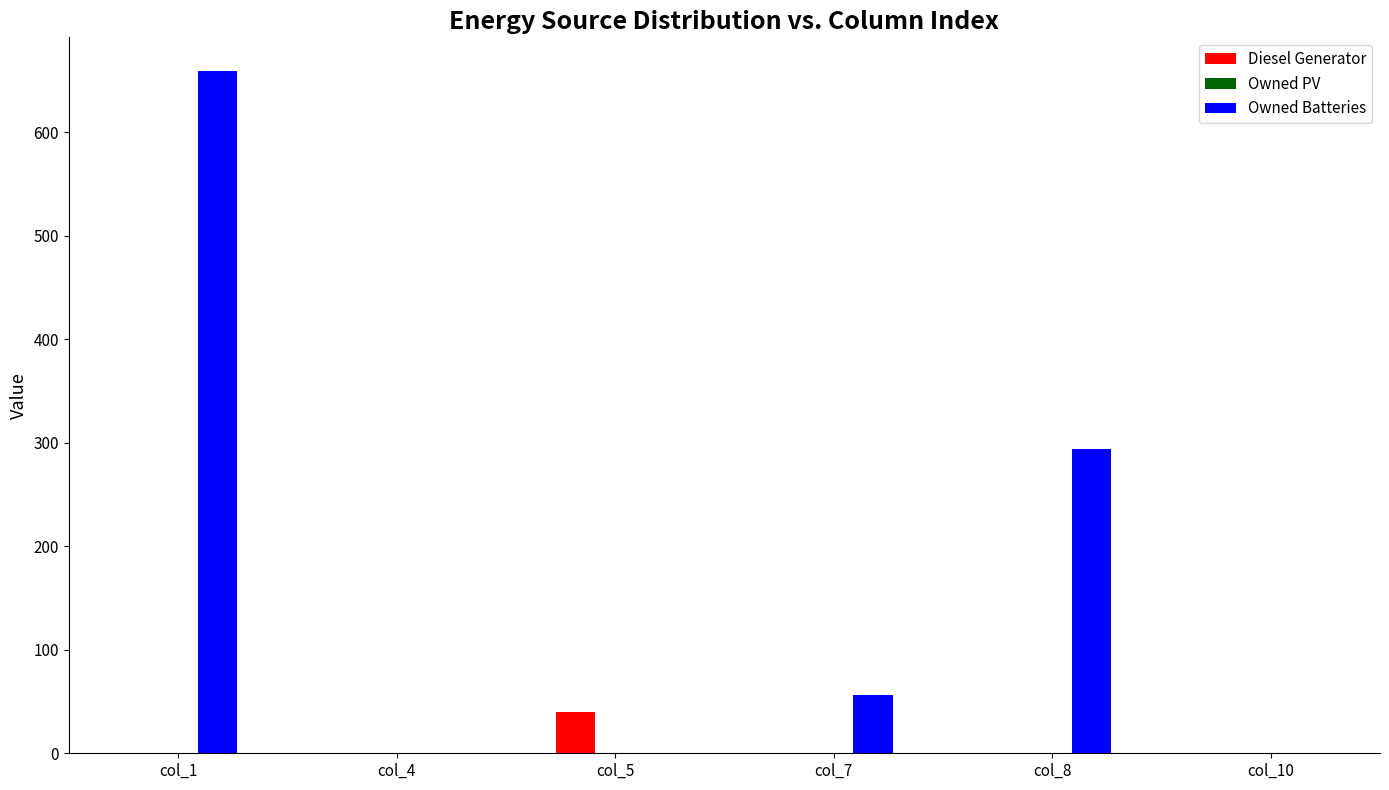

How many groups of bars are there?

6